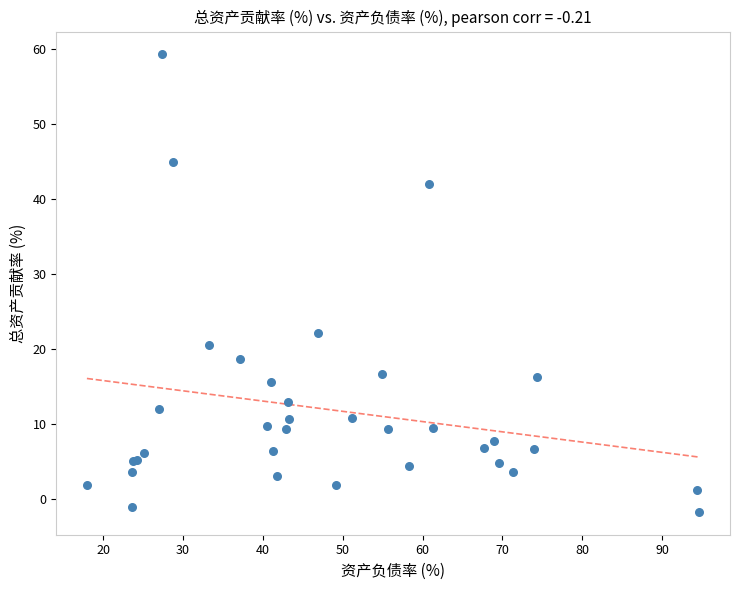

What Y value in the scatter plot is closest to 28?

22.1